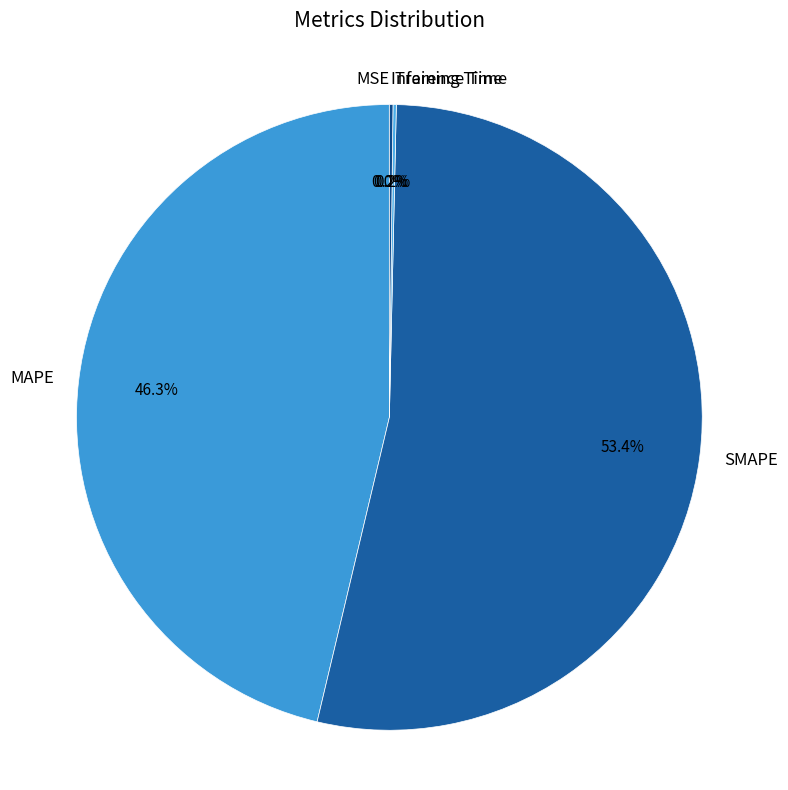

Is SMAPE the majority of the pie?

Yes